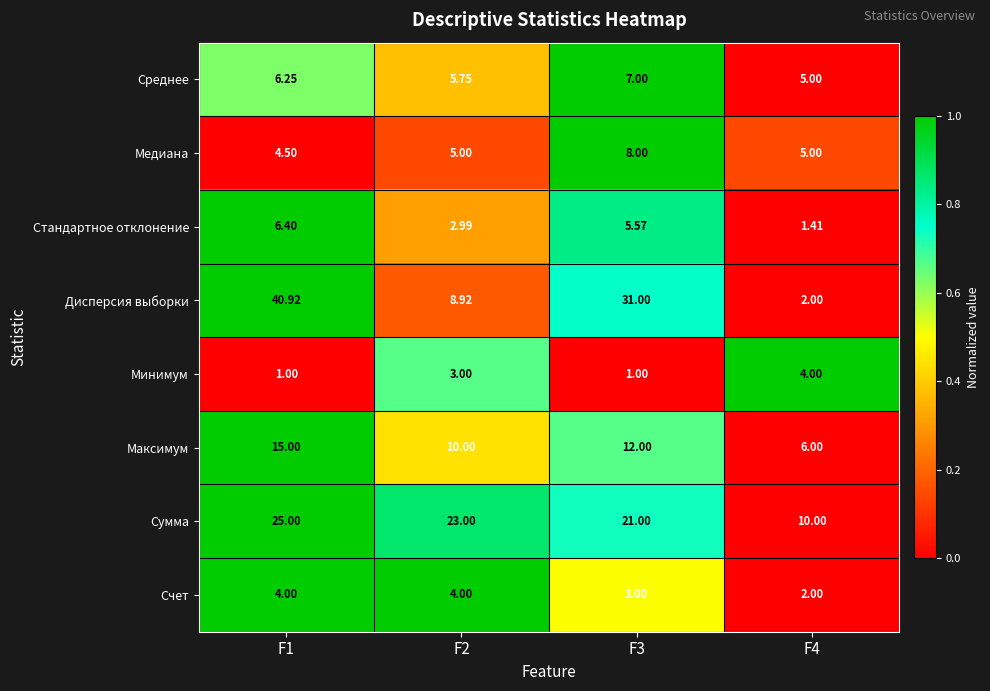

Between F1 and F2, which series saw the biggest shift?

Дисперсия выборки